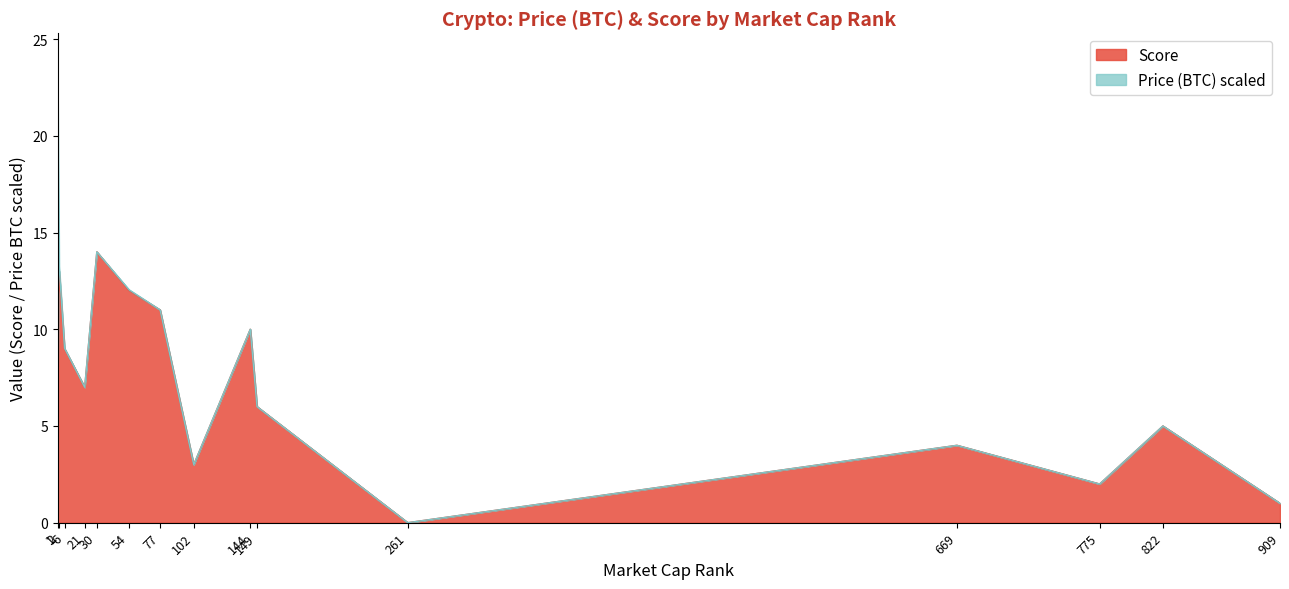

The chart shows a value of 10 at 149. True or false?

False